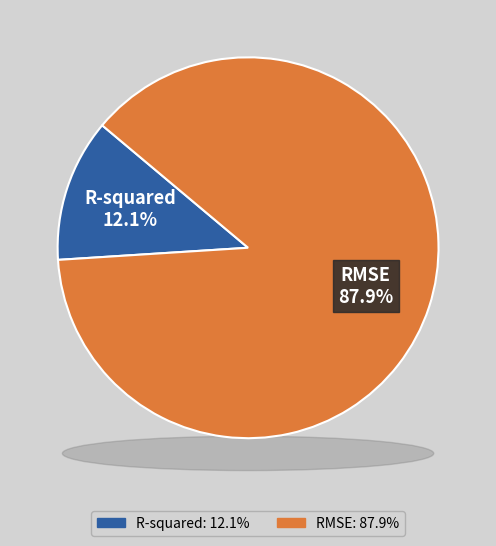

Rank the categories by value from highest to lowest.

RMSE, R-squared